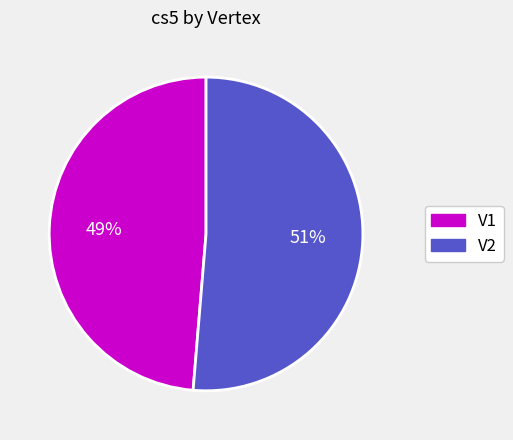

How many segments does this pie chart have?

2